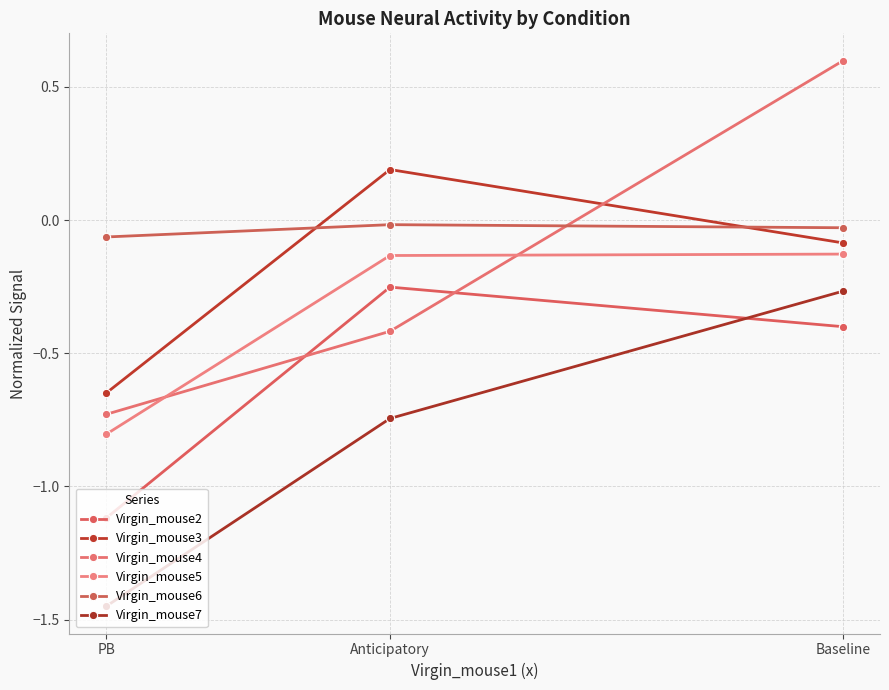

At which category is the sum across all series the highest?

Baseline